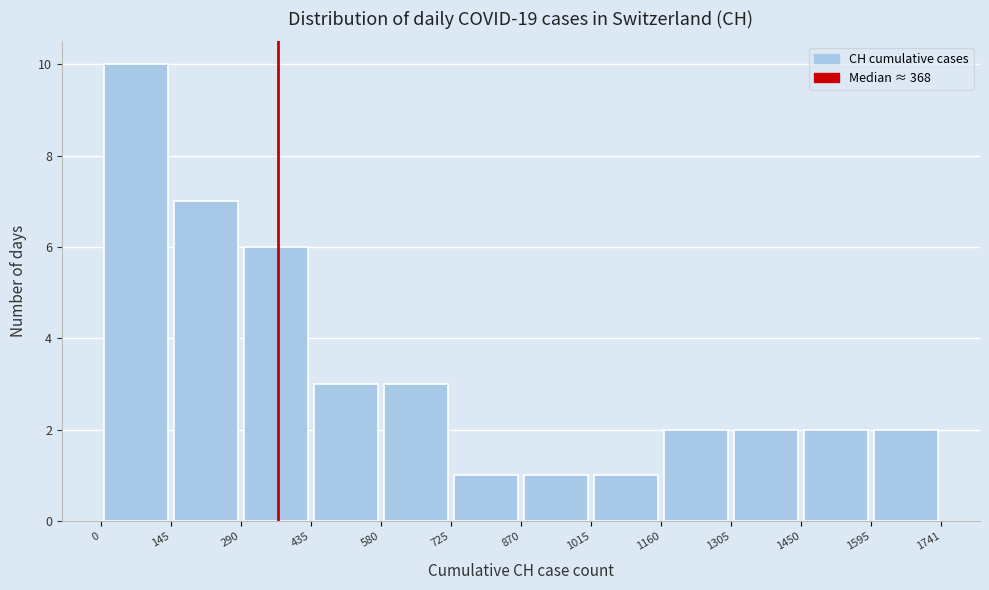

Reading left to right, list every bar in this chart as the range it spans on the x-axis followed by its height. The values are not printed on the chart, so give them approximately, as read against the axis.

0 to 145: 10
145 to 290: 7
290 to 435: 6
435 to 580: 3
580 to 725: 3
725 to 870: 1
870 to 1015: 1
1015 to 1160: 1
1160 to 1305: 2
1305 to 1450: 2
1450 to 1595: 2
1595 to 1741: 2